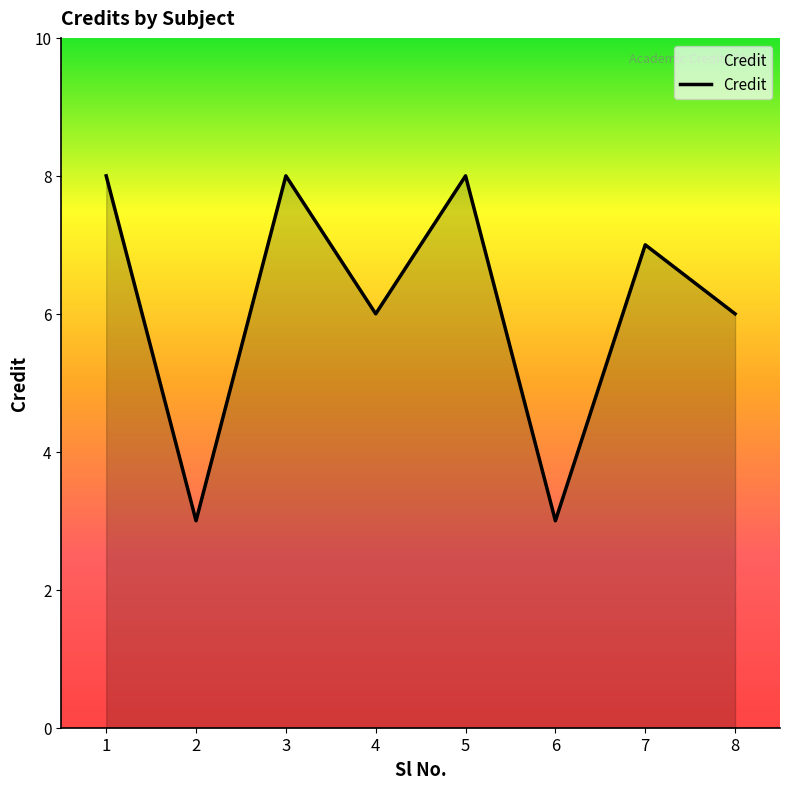

Is it true that the value at 1 is 8?

True